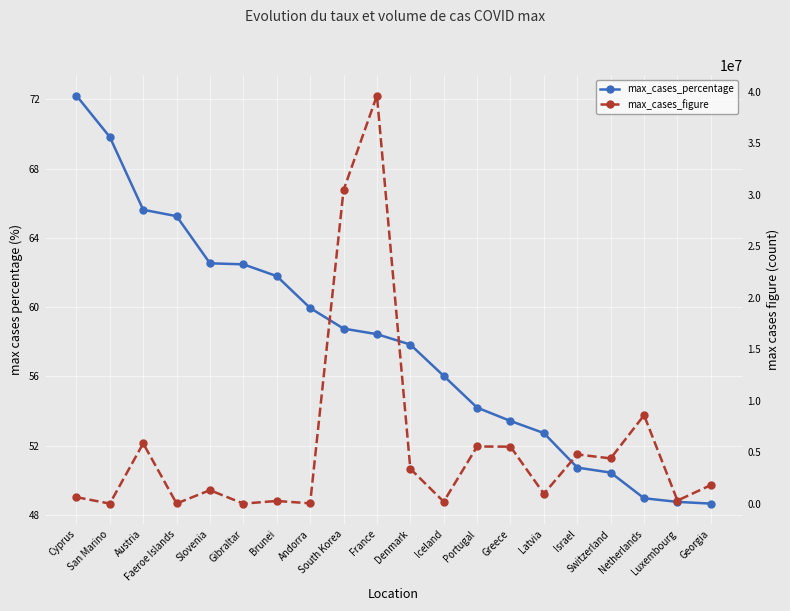

The max_cases_percentage series shows 104.6 at Brunei. True or false?

False